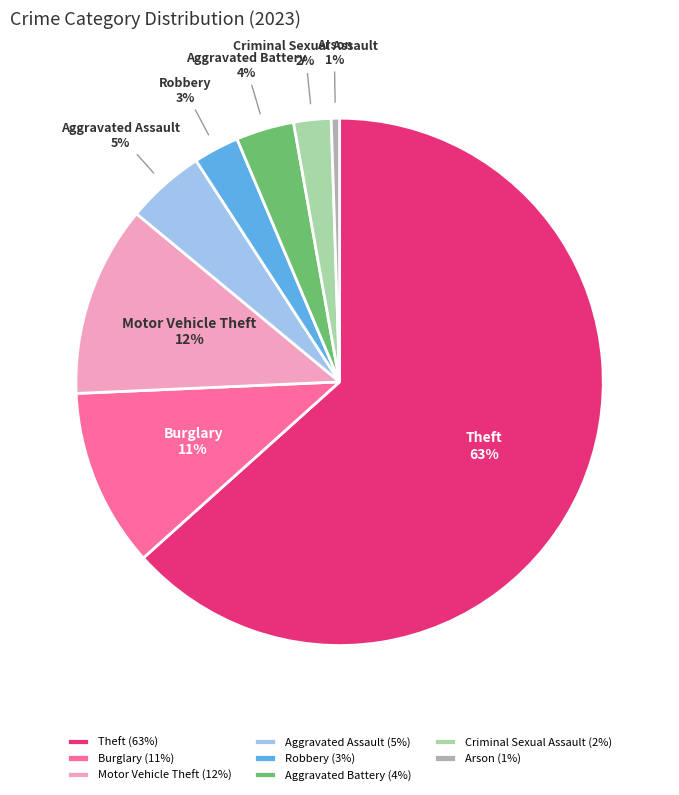

To the nearest percent, what is the difference between the Aggravated Assault and Arson slice percentages?

4%